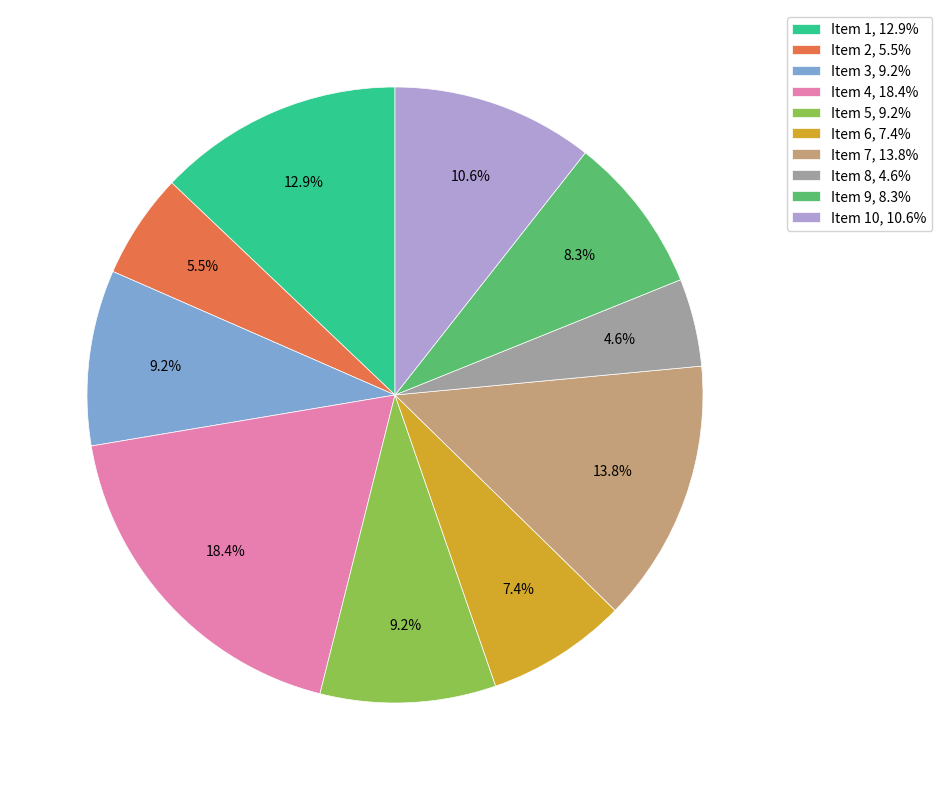

How much of the chart is everything except Item 8, 4.6%?

95.4%